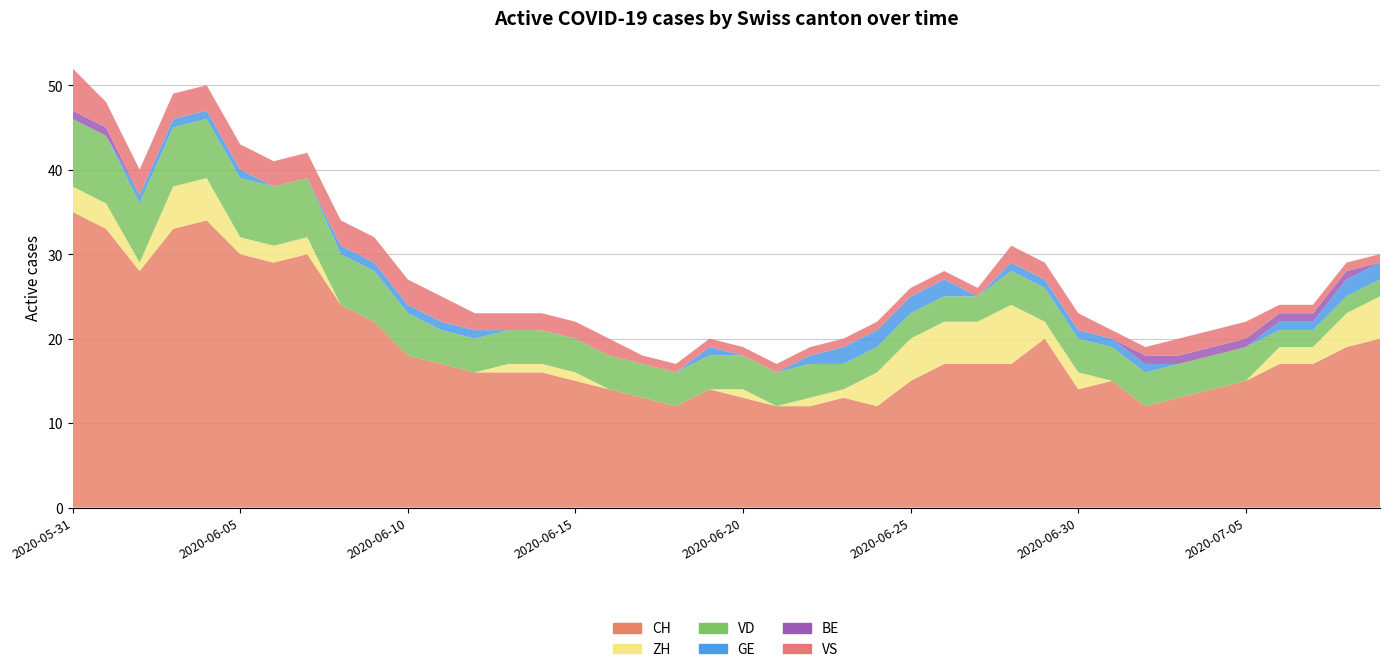

Reading right to left, list all the values displayed in this chart.

CH: 20	19	17	17	15	14	13	12	15	14	20	17	17	17	15	12	13	12	12	13	14	12	13	14	15	16	16	16	17	18	22	24	30	29	30	34	33	28	33	35
ZH: 5	4	2	2	0	0	0	0	0	2	2	7	5	5	5	4	1	1	0	1	0	0	0	0	1	1	1	0	0	0	0	0	2	2	2	5	5	1	3	3
VD: 2	2	2	2	4	4	4	4	4	4	4	4	3	3	3	3	3	4	4	4	4	4	4	4	4	4	4	4	4	5	6	6	7	7	7	7	7	7	8	8
GE: 2	2	1	1	0	0	0	1	1	1	1	1	0	2	2	2	2	1	0	0	1	0	0	0	0	0	0	1	1	1	1	1	0	0	1	1	1	1	0	0
BE: 0	1	1	1	1	1	1	1	0	0	0	0	0	0	0	0	0	0	0	0	0	0	0	0	0	0	0	0	0	0	0	0	0	0	0	0	0	0	1	1
VS: 1	1	1	1	2	2	2	1	1	2	2	2	1	1	1	1	1	1	1	1	1	1	1	2	2	2	2	2	3	3	3	3	3	3	3	3	3	3	3	5